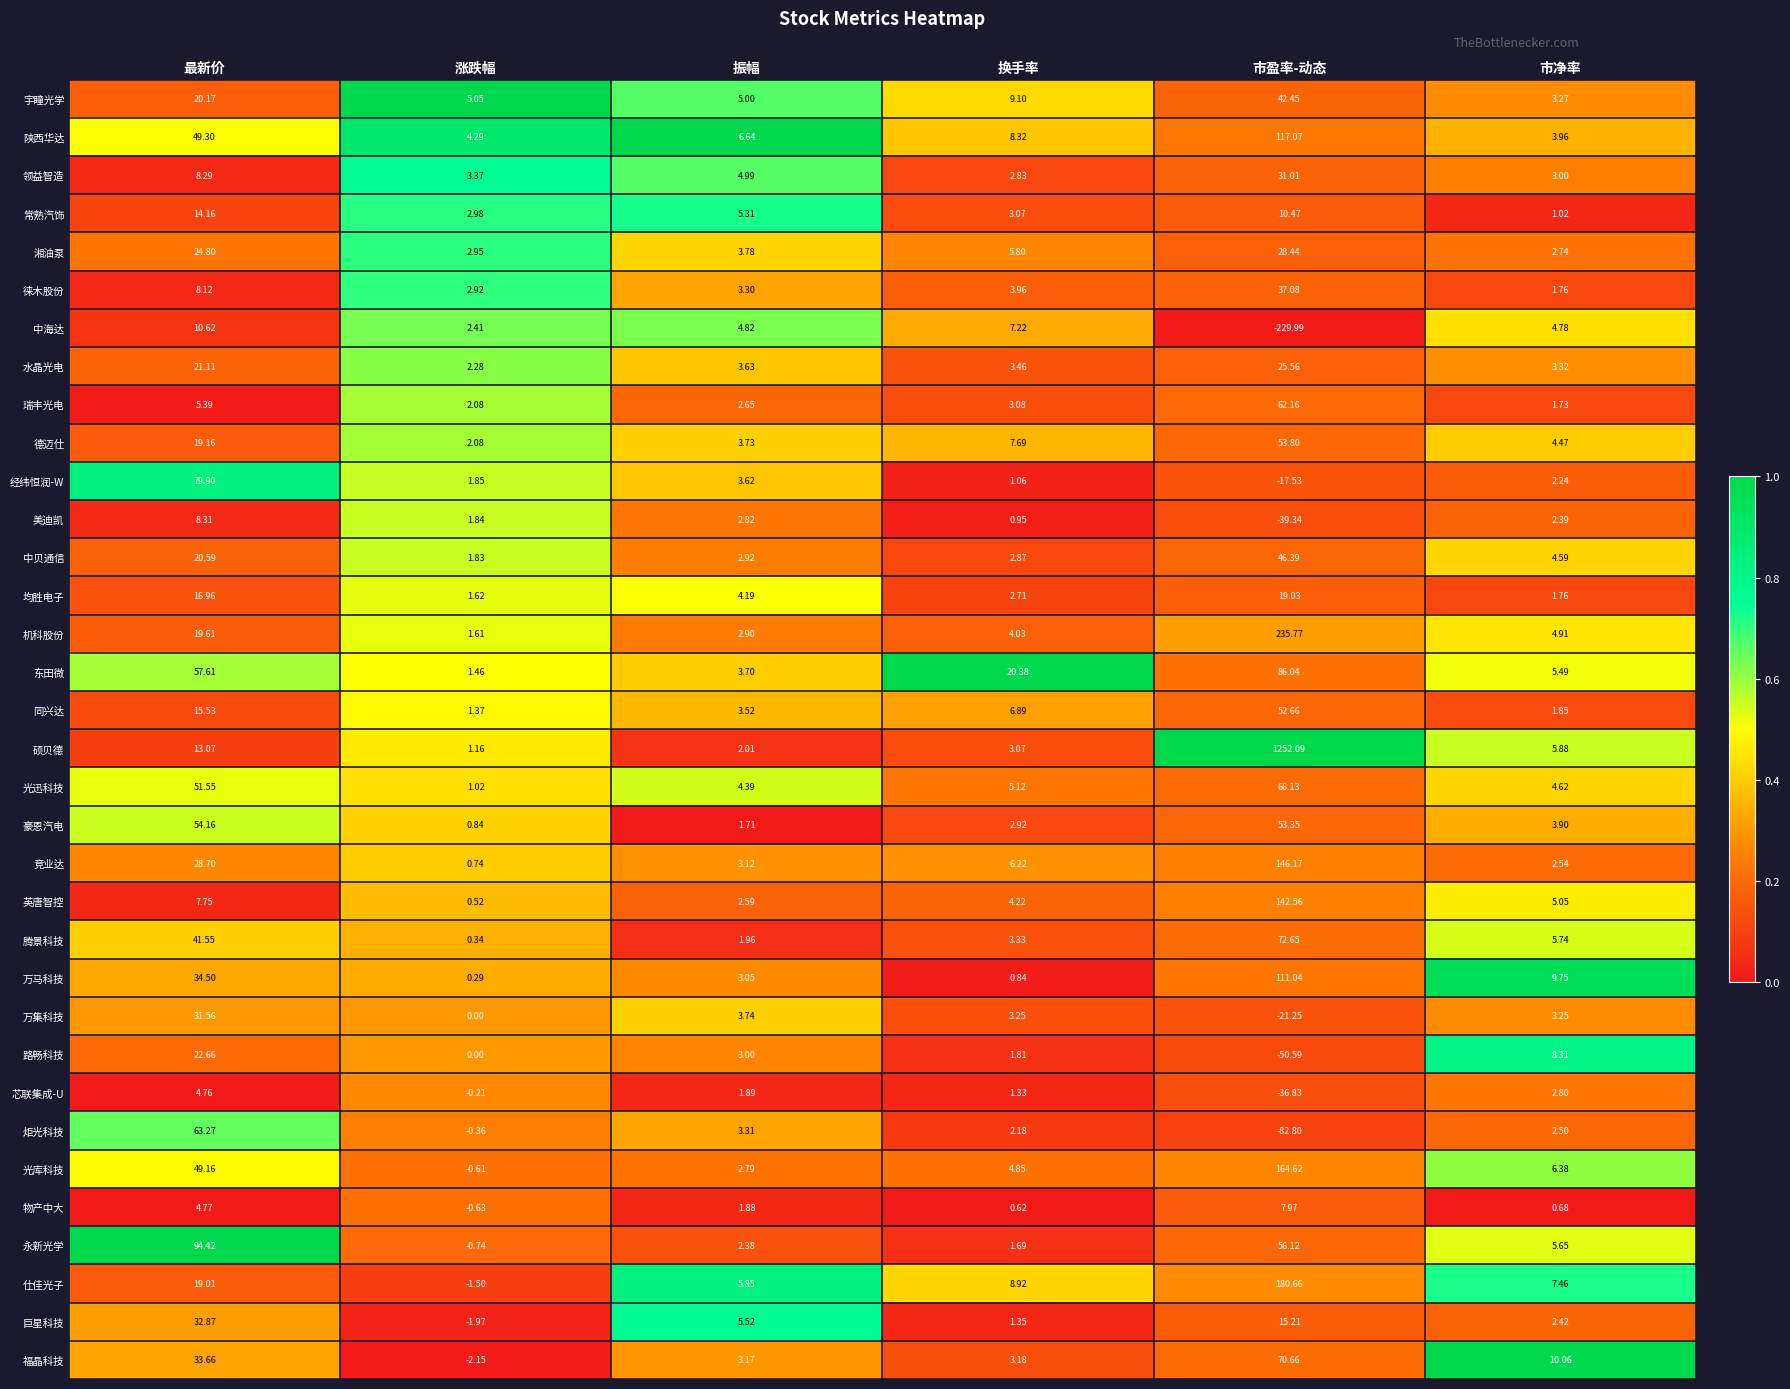

Which series has the largest total across all categories?

硕贝德